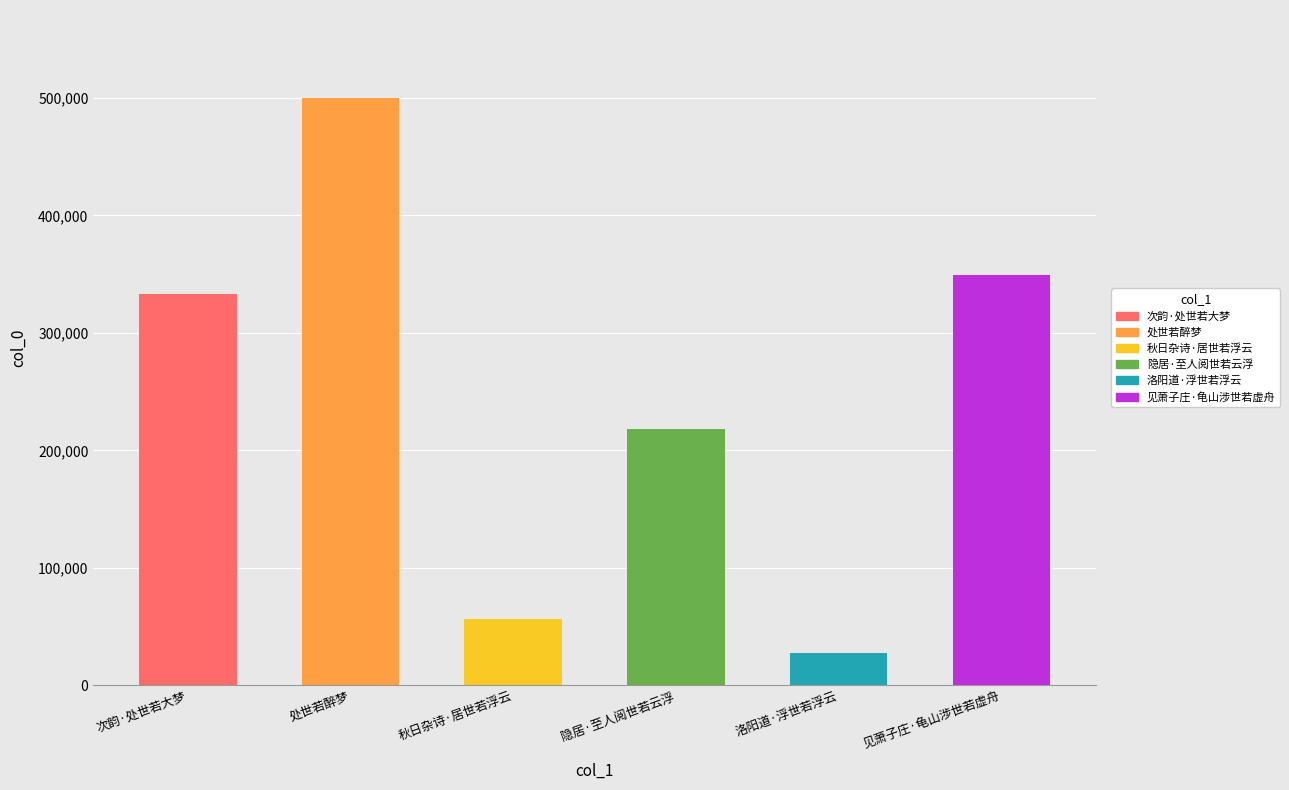

How many bars are there in total?

6